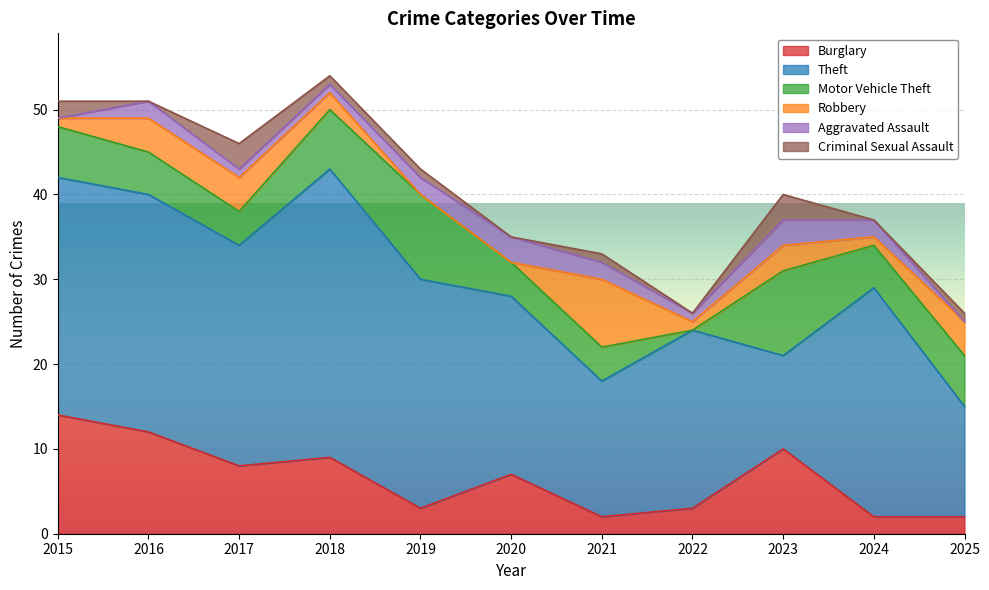

What is the sum of the Motor Vehicle Theft values at 2020 and 2021?

8